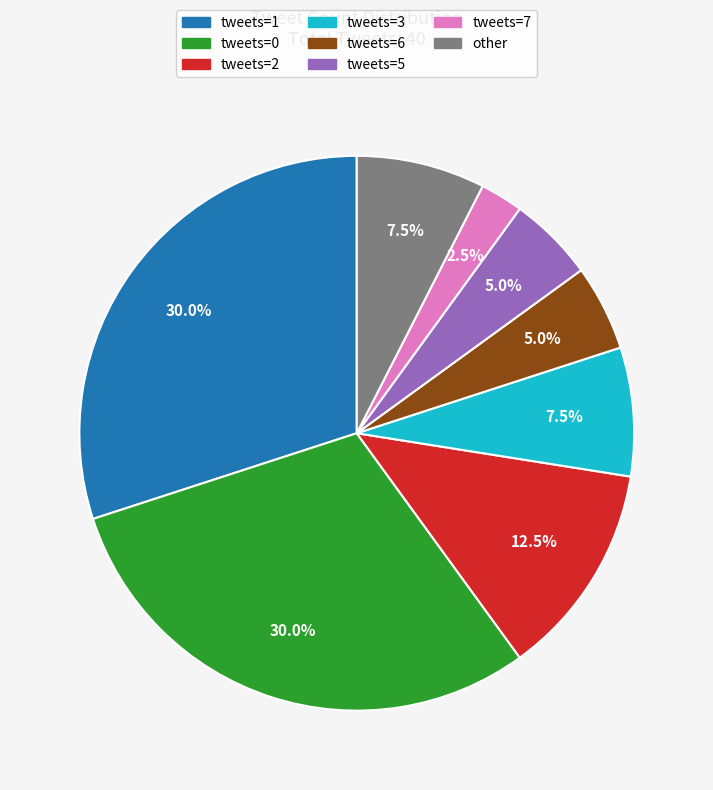

To the nearest percent, what is the difference between the largest and smallest slice percentages?

28%